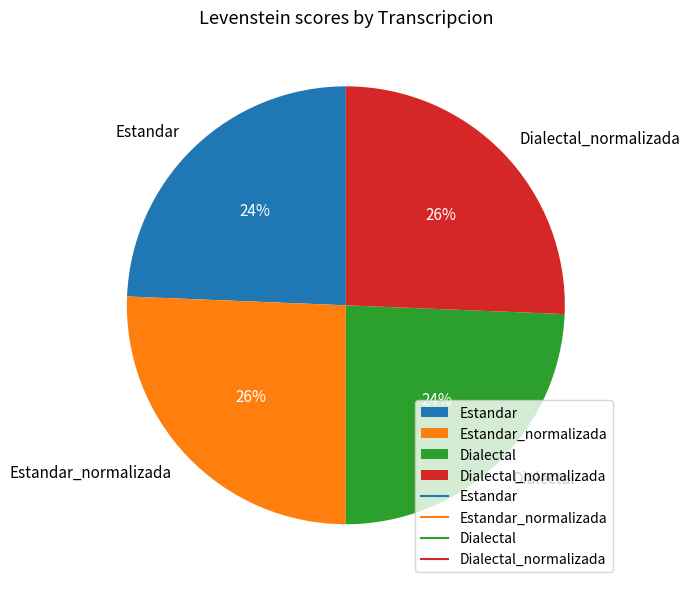

Combined, do Estandar and Dialectal account for over 50%?

No